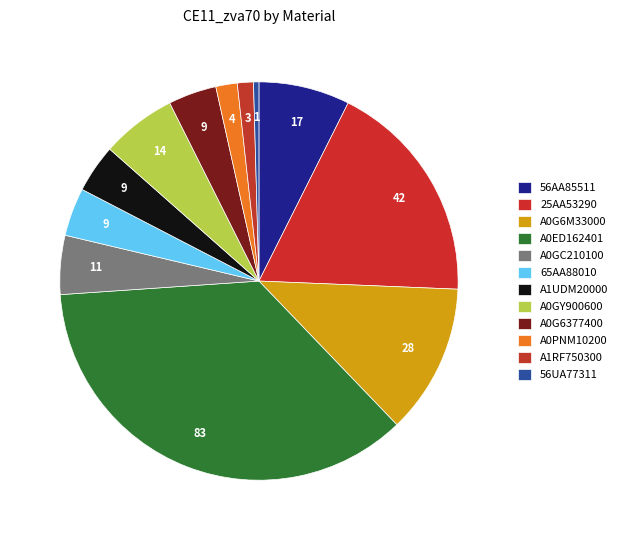

To the nearest percent, what is the combined percentage of A0PNM10200 and A0G6M33000?

14%